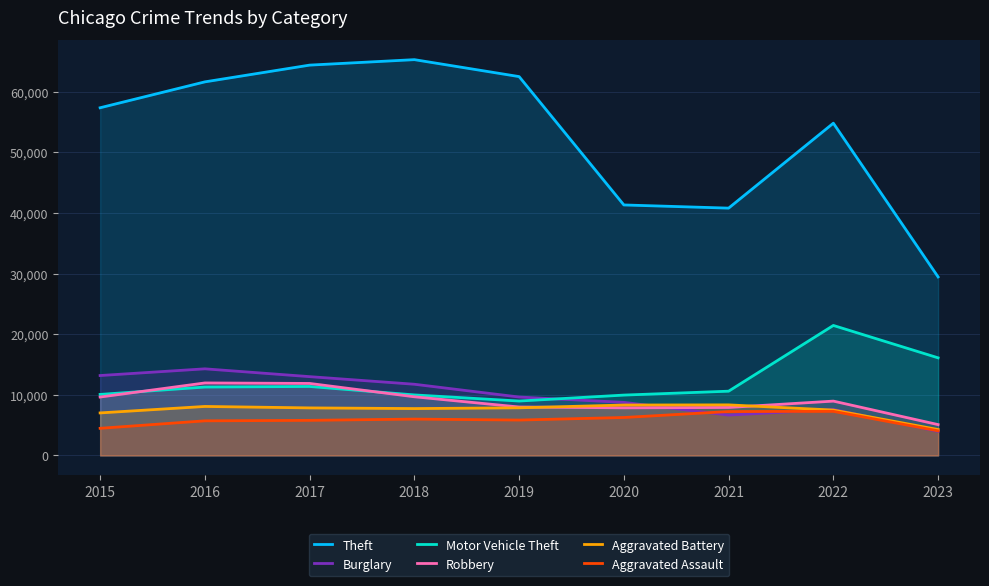

What is the maximum value shown in the chart?

65286